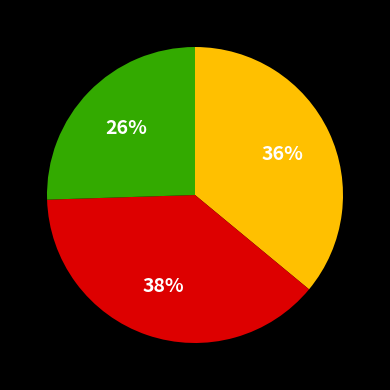

Is there any slice that represents more than half of the pie?

No